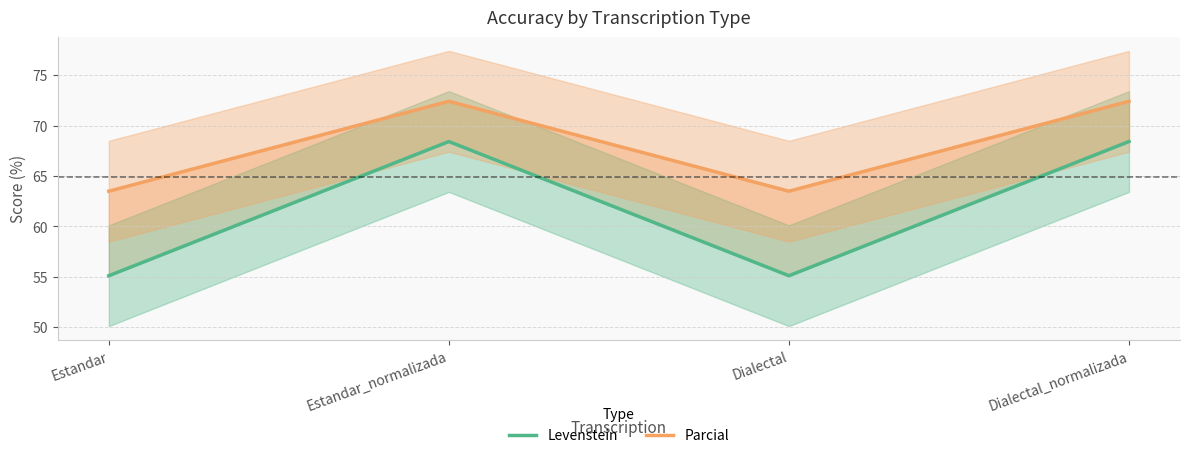

Where is the first local maximum for Levenstein?

Estandar_normalizada